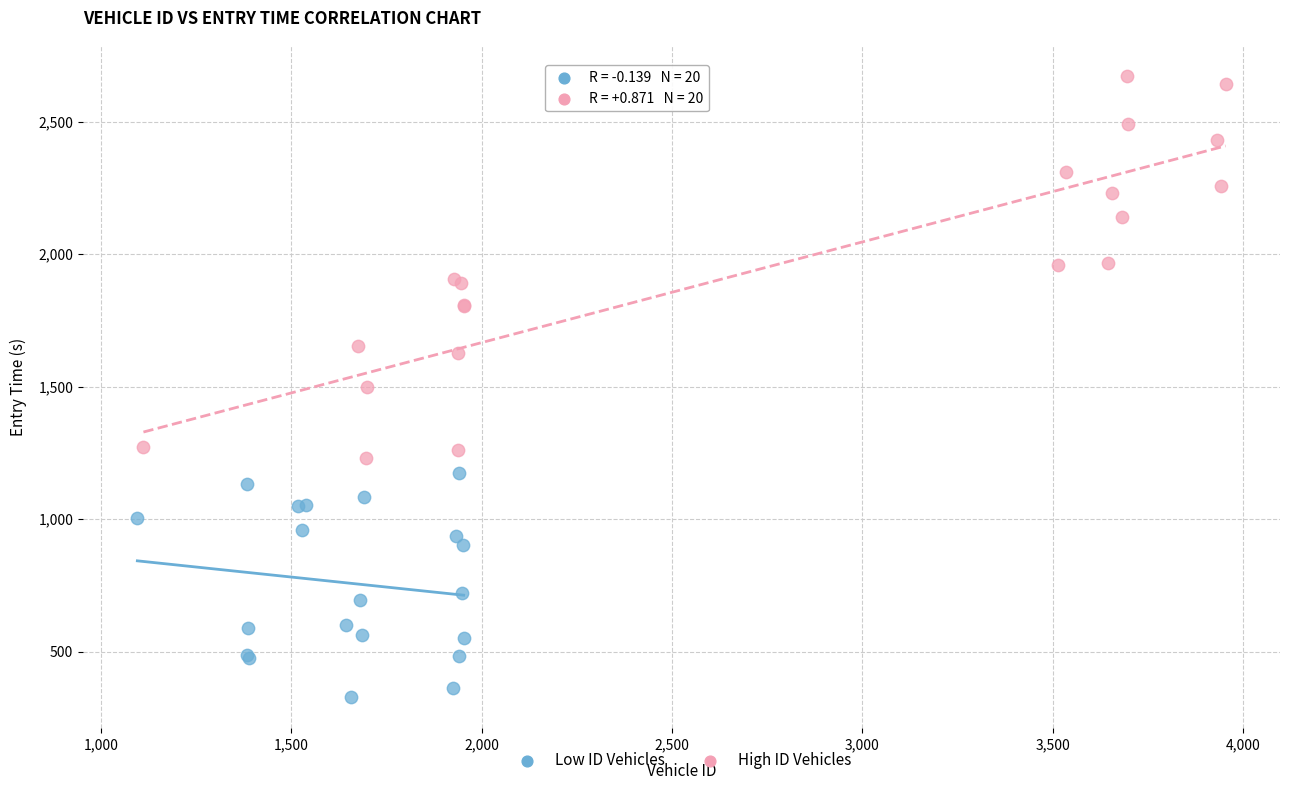

Which series reaches the minimum Y coordinate?

Low ID Vehicles